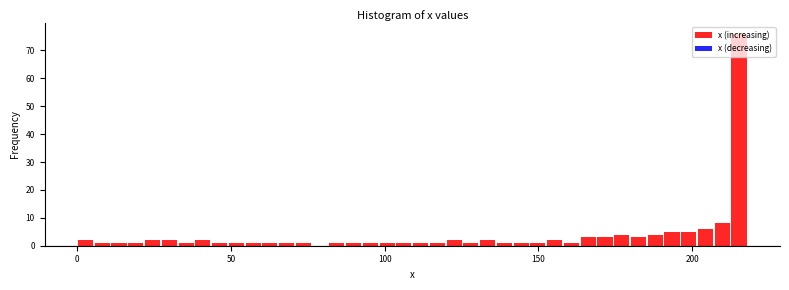

Read against the x-axis, roughly where is the centre of the tallest bar?

215